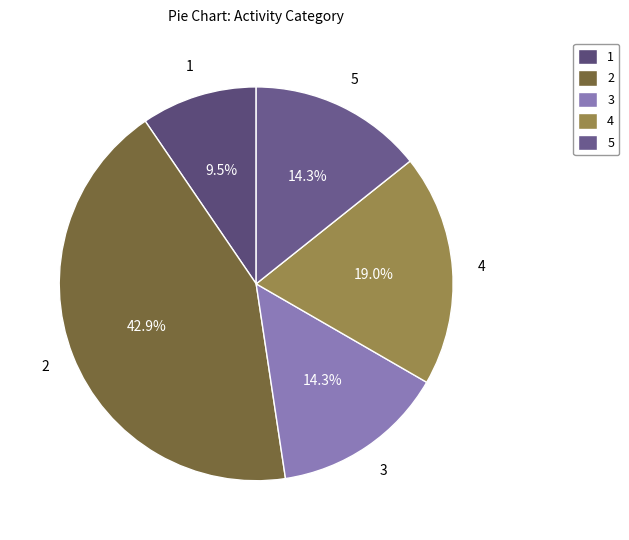

Is there any slice that represents more than half of the pie?

No